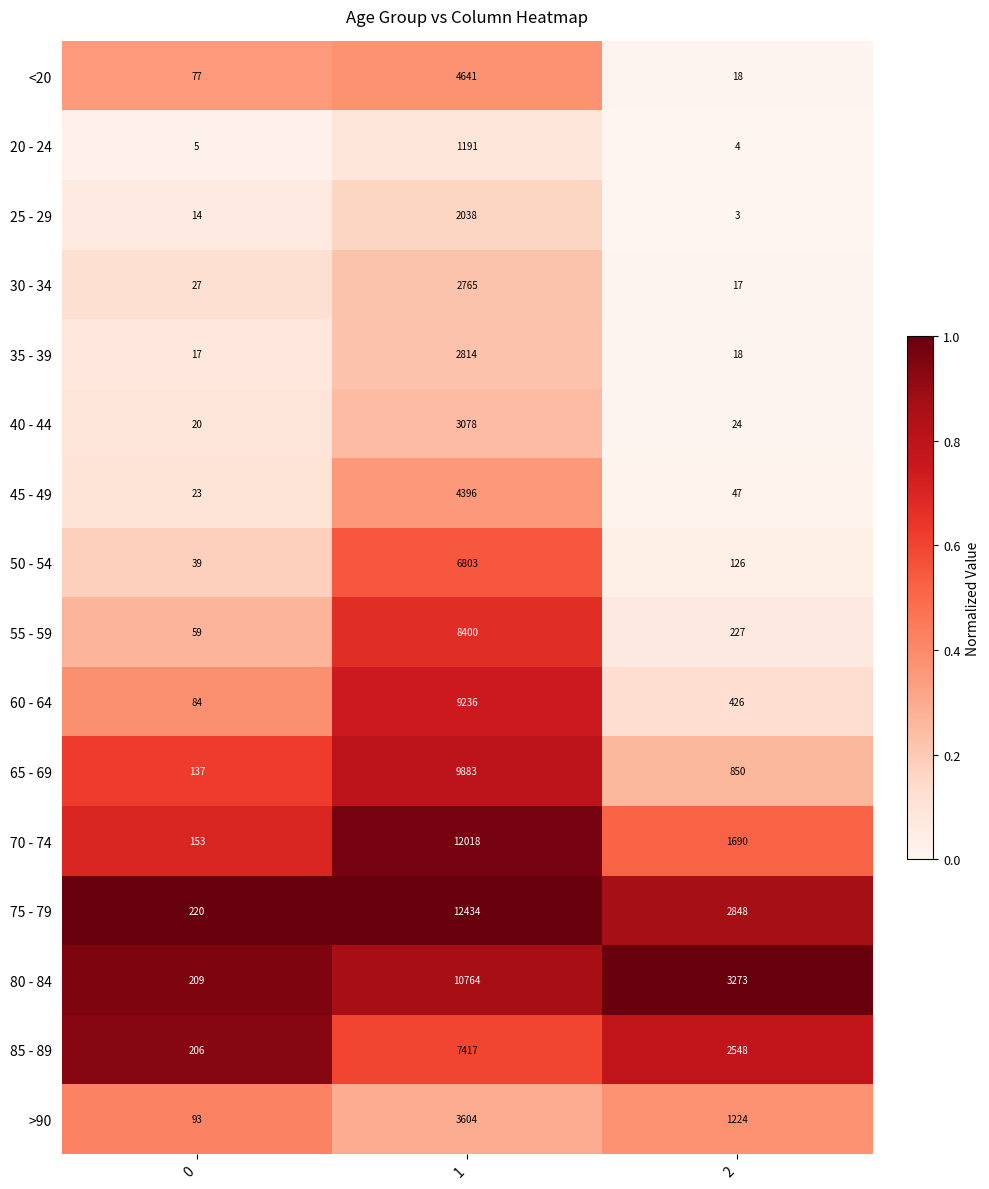

What is the sum of the 45 - 49 values at 0 and 2?

70